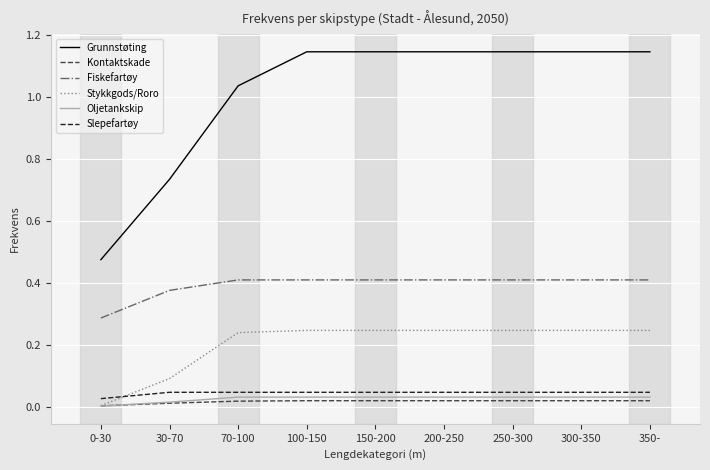

Which series has the largest total across all categories?

Grunnstøting